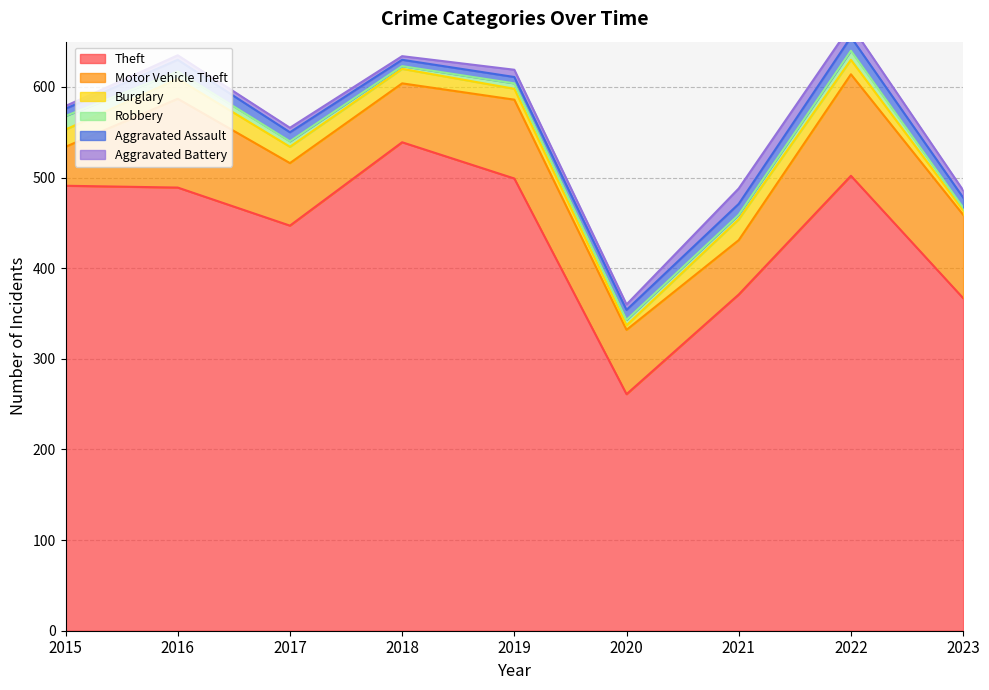

What are all the series names shown in the legend?

Theft, Motor Vehicle Theft, Burglary, Robbery, Aggravated Assault, Aggravated Battery